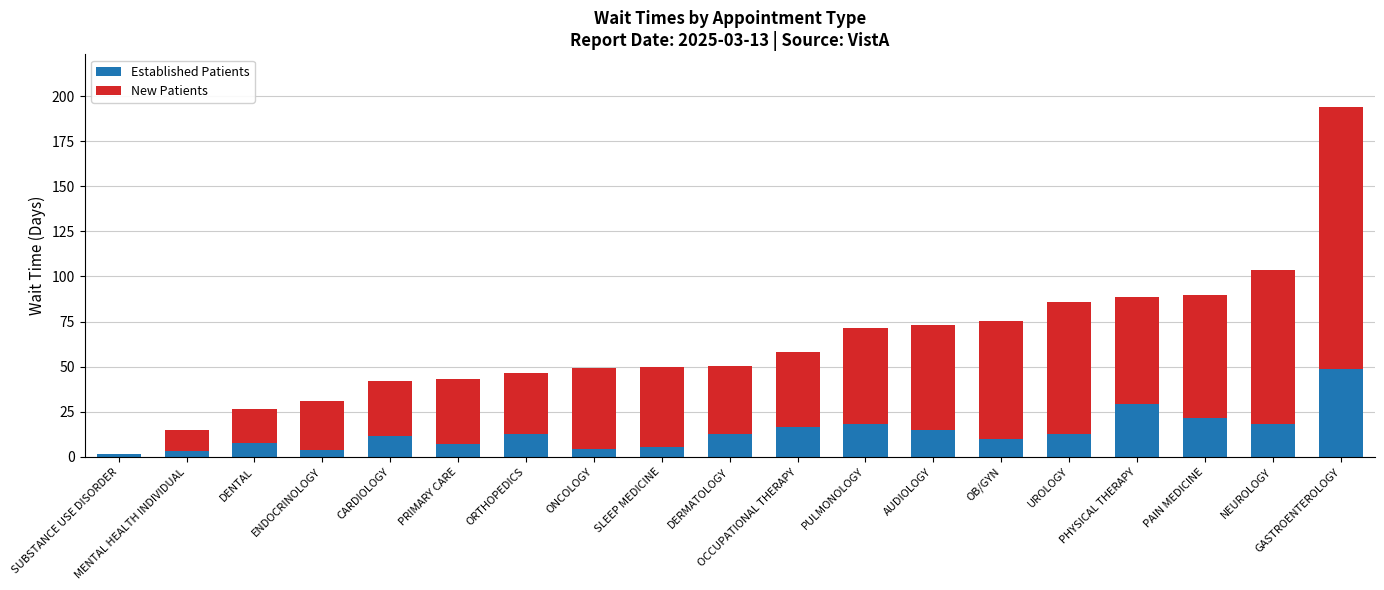

What is the sum of the Established Patients values at OCCUPATIONAL THERAPY and UROLOGY?

29.3